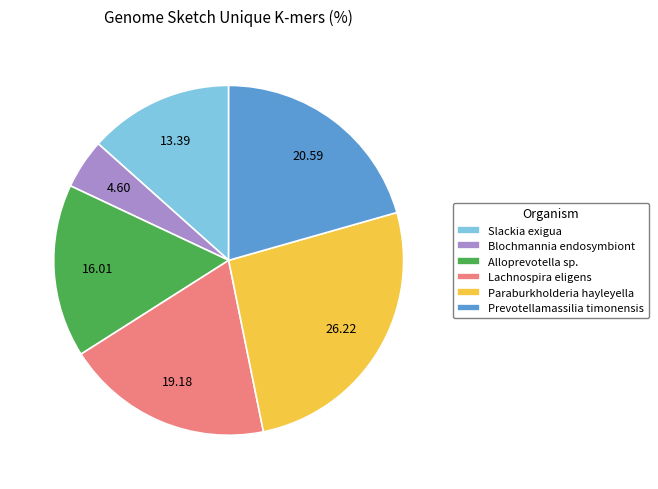

Which category has the smallest portion of the pie?

Blochmannia endosymbiont